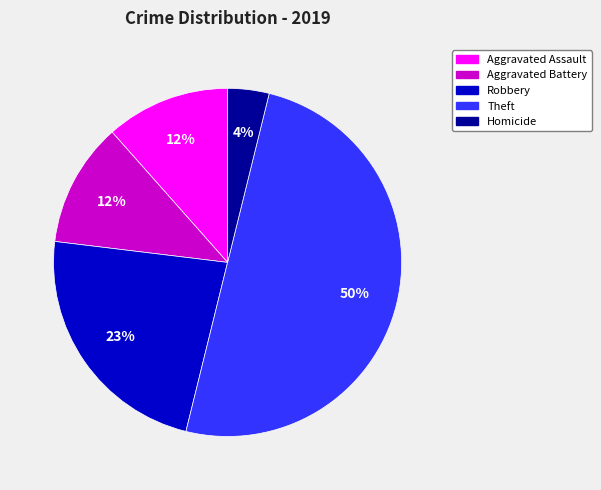

To the nearest percent, what is the average slice percentage?

20%